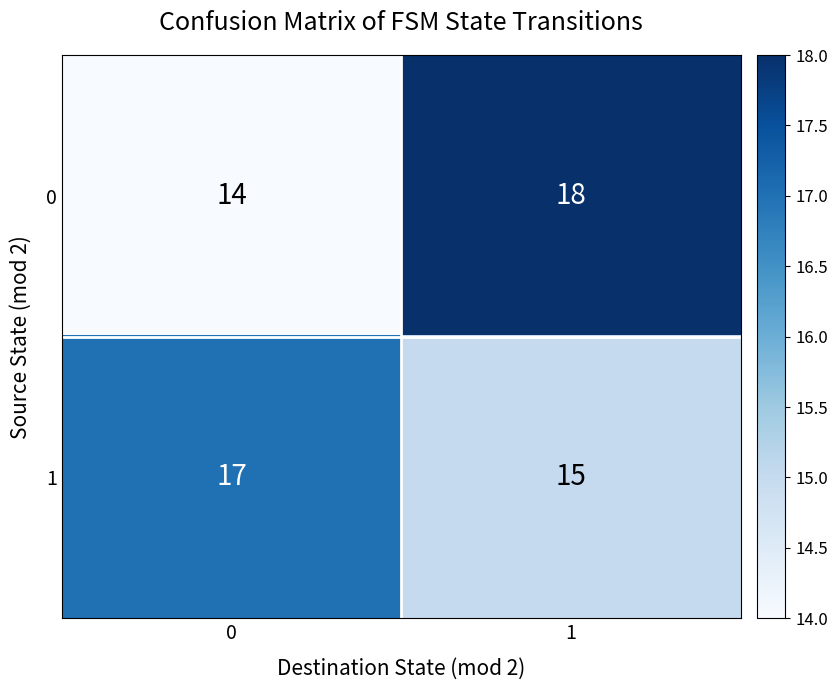

Reading right to left, what are all the values shown in this chart?

0: 1=18	0=14
1: 1=15	0=17